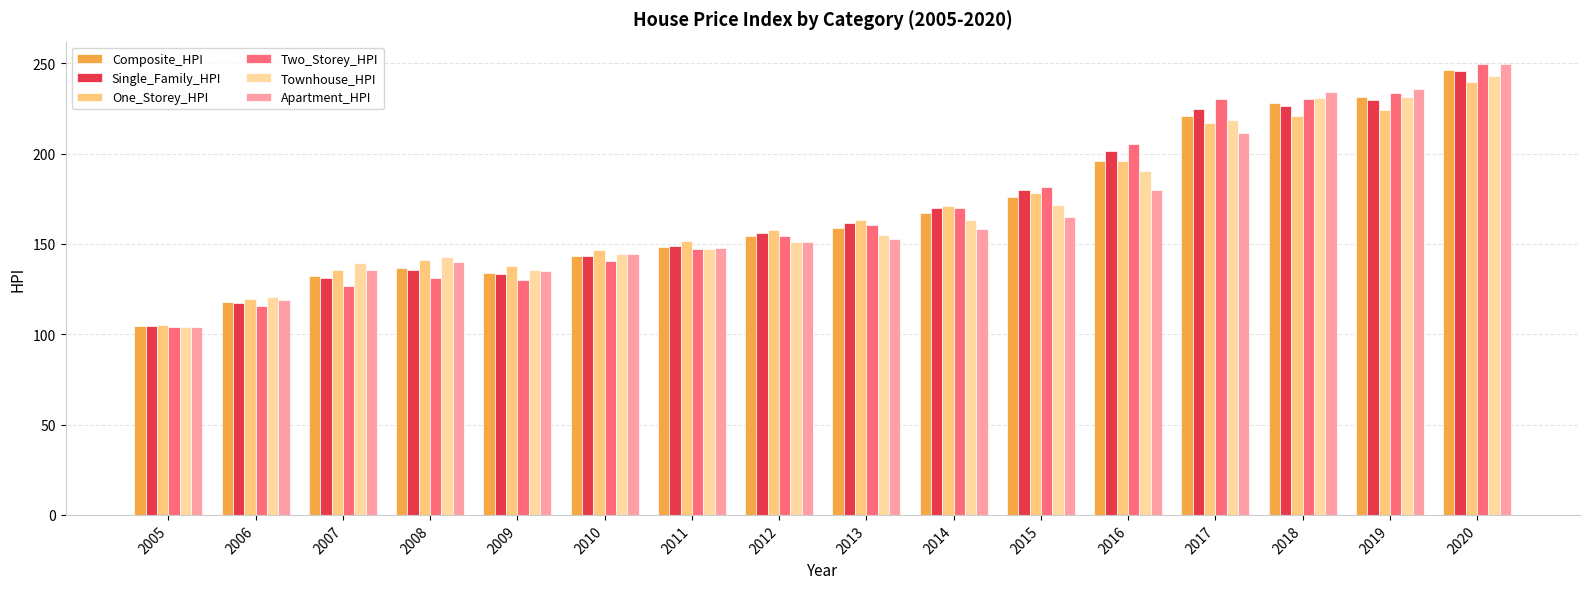

How many data points in Townhouse_HPI are above 155?

8